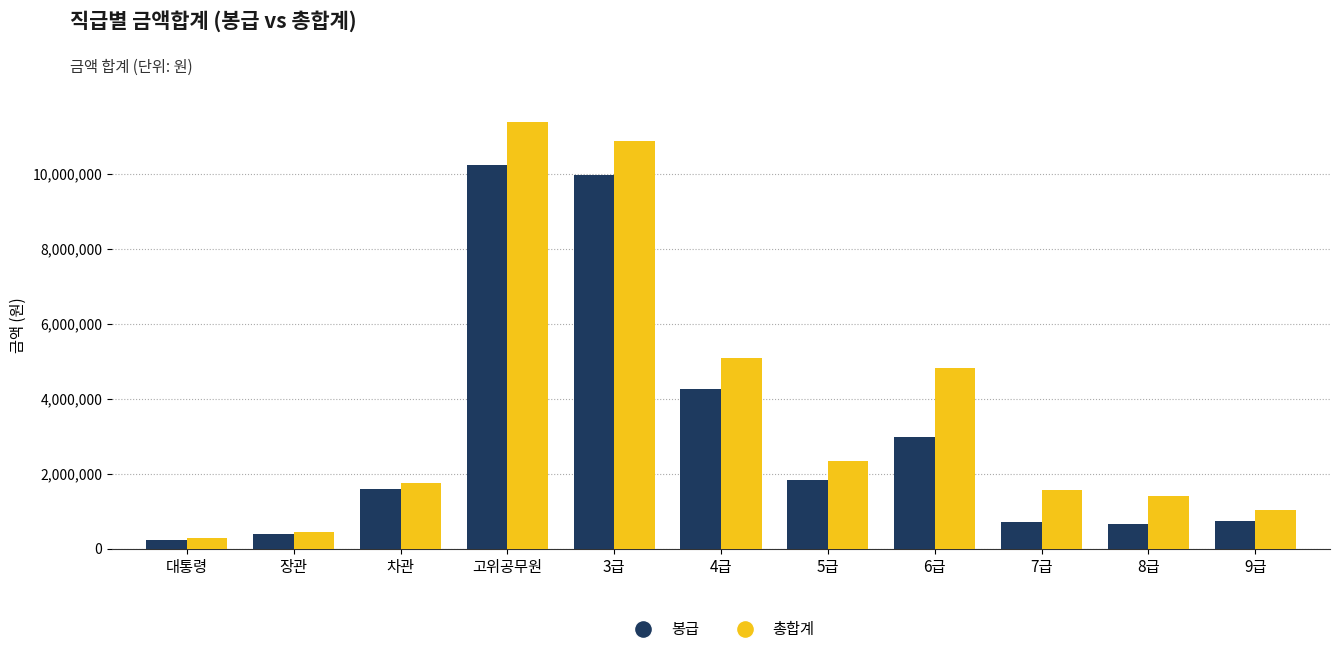

What is the average value of the 총합계 series?

3723113